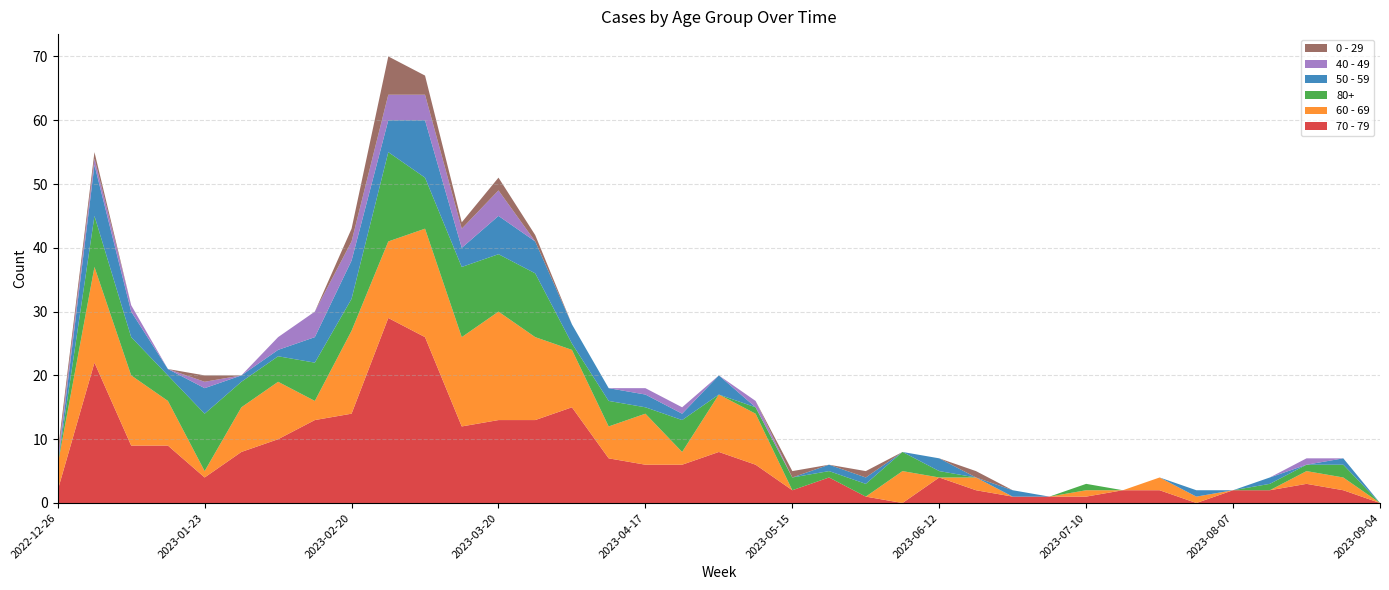

Reading right to left, list all the values displayed in this chart.

70 - 79: 2023-09-04=0	2023-08-28=2	2023-08-21=3	2023-08-14=2	2023-08-07=2	2023-07-31=0	2023-07-24=2	2023-07-17=2	2023-07-10=1	2023-07-03=1	2023-06-26=1	2023-06-19=2	2023-06-12=4	2023-06-05=0	2023-05-29=1	2023-05-22=4	2023-05-15=2	2023-05-08=6	2023-05-01=8	2023-04-24=6	2023-04-17=6	2023-04-10=7	2023-04-03=15	2023-03-27=13	2023-03-20=13	2023-03-13=12	2023-03-06=26	2023-02-27=29	2023-02-20=14	2023-02-13=13	2023-02-06=10	2023-01-30=8	2023-01-23=4	2023-01-16=9	2023-01-09=9	2023-01-02=22	2022-12-26=2
60 - 69: 2023-09-04=0	2023-08-28=2	2023-08-21=2	2023-08-14=0	2023-08-07=0	2023-07-31=1	2023-07-24=2	2023-07-17=0	2023-07-10=1	2023-07-03=0	2023-06-26=0	2023-06-19=2	2023-06-12=0	2023-06-05=5	2023-05-29=0	2023-05-22=0	2023-05-15=0	2023-05-08=8	2023-05-01=9	2023-04-24=2	2023-04-17=8	2023-04-10=5	2023-04-03=9	2023-03-27=13	2023-03-20=17	2023-03-13=14	2023-03-06=17	2023-02-27=12	2023-02-20=13	2023-02-13=3	2023-02-06=9	2023-01-30=7	2023-01-23=1	2023-01-16=7	2023-01-09=11	2023-01-02=15	2022-12-26=4
80+: 2023-09-04=0	2023-08-28=2	2023-08-21=1	2023-08-14=1	2023-08-07=0	2023-07-31=0	2023-07-24=0	2023-07-17=0	2023-07-10=1	2023-07-03=0	2023-06-26=0	2023-06-19=0	2023-06-12=1	2023-06-05=3	2023-05-29=2	2023-05-22=1	2023-05-15=2	2023-05-08=1	2023-05-01=0	2023-04-24=5	2023-04-17=1	2023-04-10=4	2023-04-03=1	2023-03-27=10	2023-03-20=9	2023-03-13=11	2023-03-06=8	2023-02-27=14	2023-02-20=5	2023-02-13=6	2023-02-06=4	2023-01-30=4	2023-01-23=9	2023-01-16=4	2023-01-09=6	2023-01-02=8	2022-12-26=0
50 - 59: 2023-09-04=0	2023-08-28=1	2023-08-21=0	2023-08-14=1	2023-08-07=0	2023-07-31=1	2023-07-24=0	2023-07-17=0	2023-07-10=0	2023-07-03=0	2023-06-26=1	2023-06-19=0	2023-06-12=2	2023-06-05=0	2023-05-29=1	2023-05-22=1	2023-05-15=0	2023-05-08=0	2023-05-01=3	2023-04-24=1	2023-04-17=2	2023-04-10=2	2023-04-03=3	2023-03-27=5	2023-03-20=6	2023-03-13=3	2023-03-06=9	2023-02-27=5	2023-02-20=6	2023-02-13=4	2023-02-06=1	2023-01-30=1	2023-01-23=4	2023-01-16=1	2023-01-09=4	2023-01-02=8	2022-12-26=0
40 - 49: 2023-09-04=0	2023-08-28=0	2023-08-21=1	2023-08-14=0	2023-08-07=0	2023-07-31=0	2023-07-24=0	2023-07-17=0	2023-07-10=0	2023-07-03=0	2023-06-26=0	2023-06-19=0	2023-06-12=0	2023-06-05=0	2023-05-29=0	2023-05-22=0	2023-05-15=0	2023-05-08=1	2023-05-01=0	2023-04-24=1	2023-04-17=1	2023-04-10=0	2023-04-03=0	2023-03-27=0	2023-03-20=4	2023-03-13=3	2023-03-06=4	2023-02-27=4	2023-02-20=3	2023-02-13=4	2023-02-06=2	2023-01-30=0	2023-01-23=1	2023-01-16=0	2023-01-09=1	2023-01-02=1	2022-12-26=1
0 - 29: 2023-09-04=0	2023-08-28=0	2023-08-21=0	2023-08-14=0	2023-08-07=0	2023-07-31=0	2023-07-24=0	2023-07-17=0	2023-07-10=0	2023-07-03=0	2023-06-26=0	2023-06-19=1	2023-06-12=0	2023-06-05=0	2023-05-29=1	2023-05-22=0	2023-05-15=1	2023-05-08=0	2023-05-01=0	2023-04-24=0	2023-04-17=0	2023-04-10=0	2023-04-03=0	2023-03-27=1	2023-03-20=2	2023-03-13=1	2023-03-06=3	2023-02-27=6	2023-02-20=2	2023-02-13=0	2023-02-06=0	2023-01-30=0	2023-01-23=1	2023-01-16=0	2023-01-09=0	2023-01-02=1	2022-12-26=1